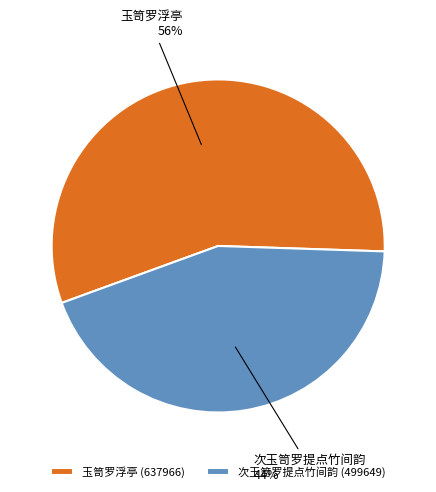

To the nearest percent, what is the difference between the largest and smallest slice percentages?

12%